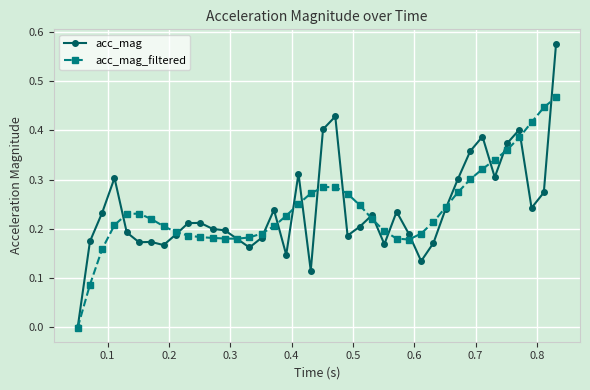

True or false: acc_mag_filtered has more than 0 points higher than both neighbors.

True